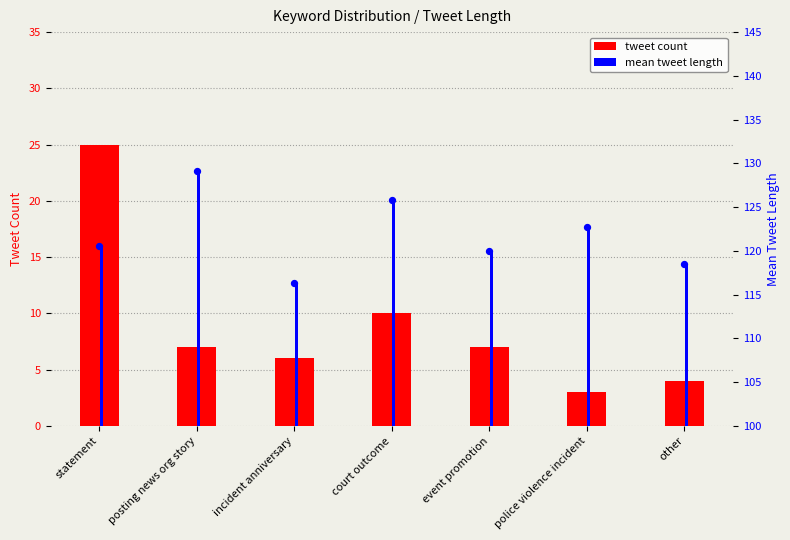

Which series reaches the minimum Y coordinate?

tweet count